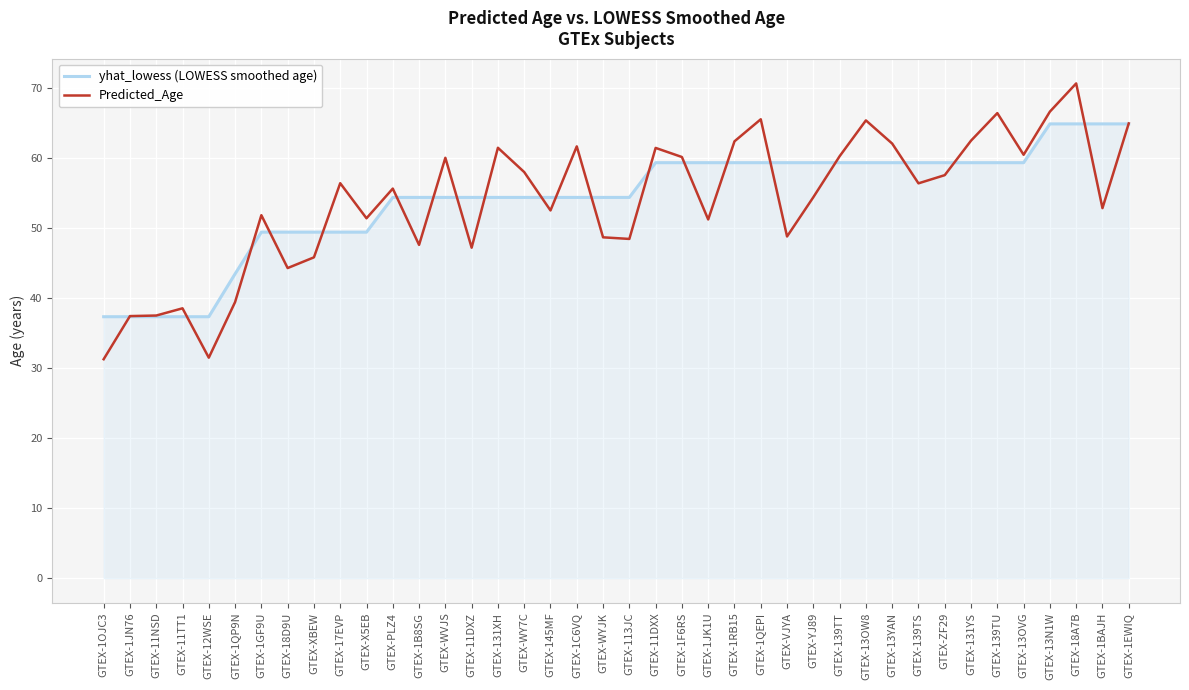

The value of Predicted_Age at GTEX-1JK1U is 51.2. True or false?

True